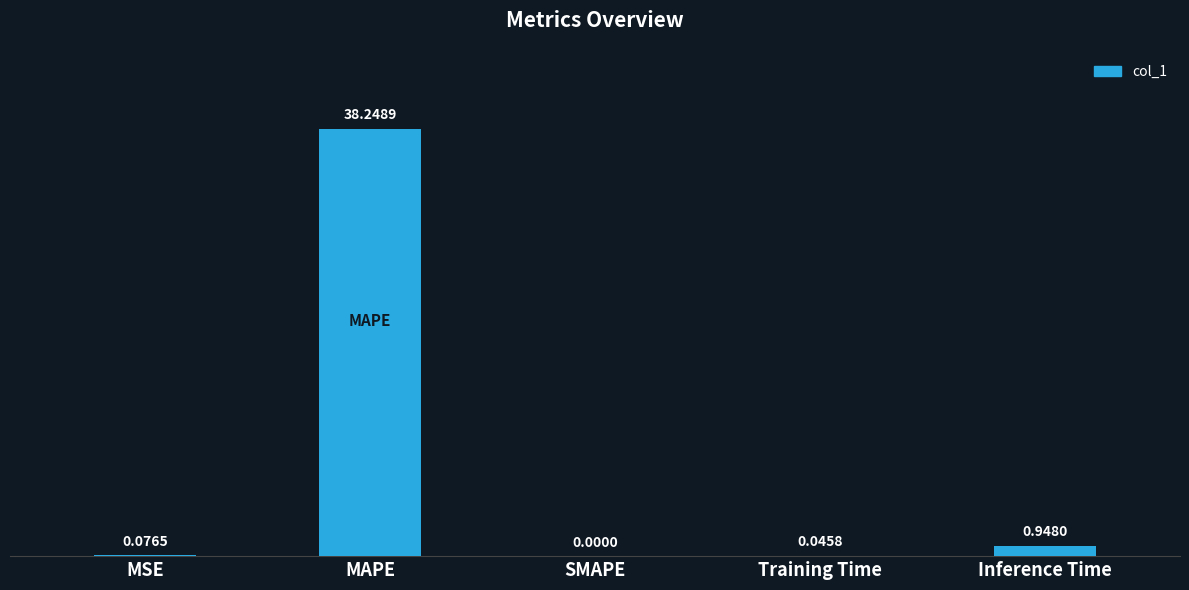

Where is the data nearest to the value 19?

Inference Time